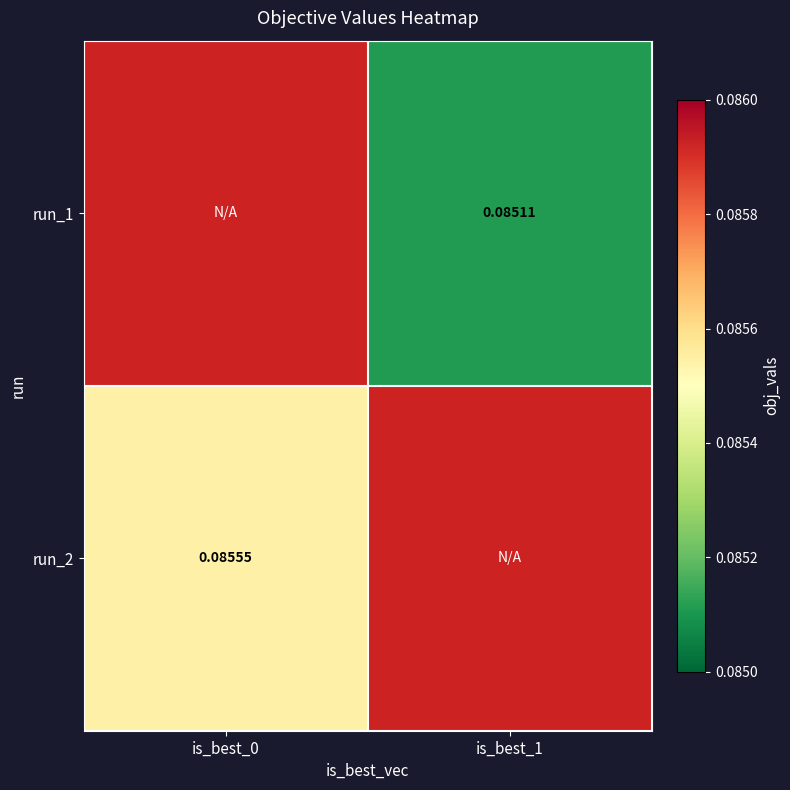

Which category has the lowest value across all series?

is_best_1